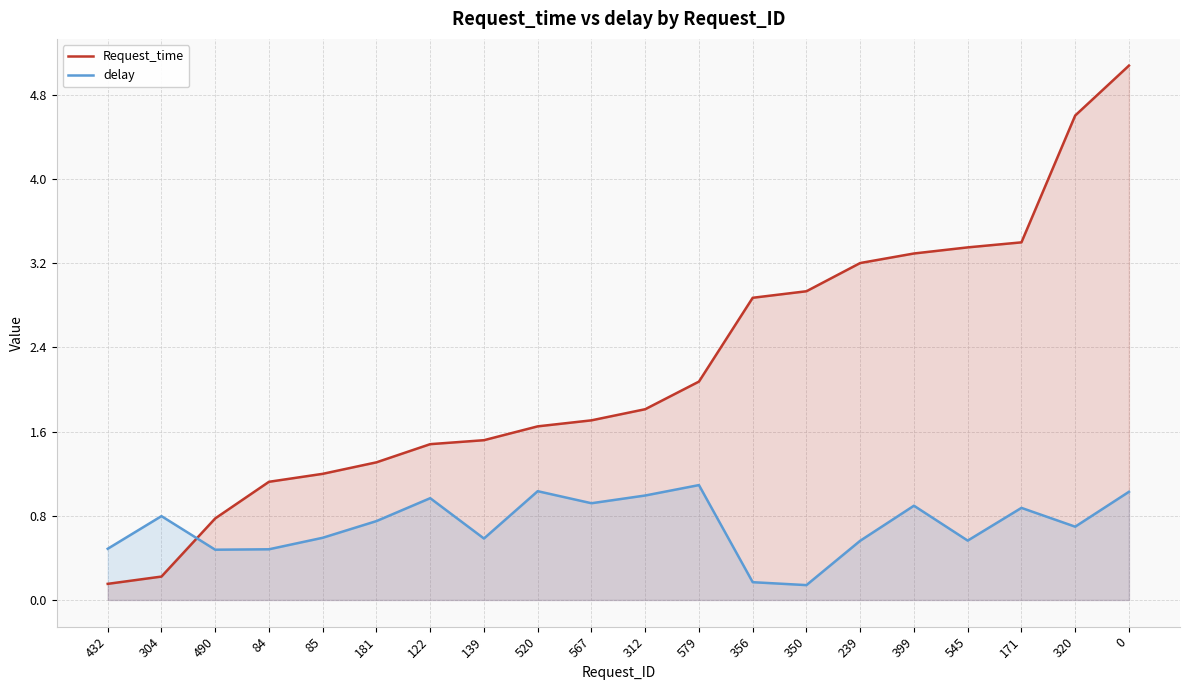

Rank the series by their average value, from highest to lowest.

Request_time, delay